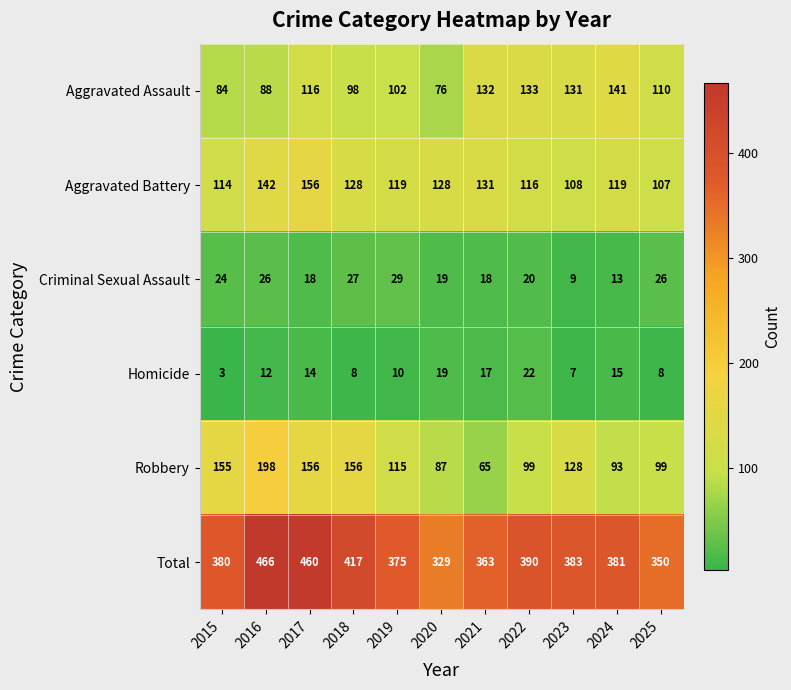

What is the average value of the Homicide series?

12